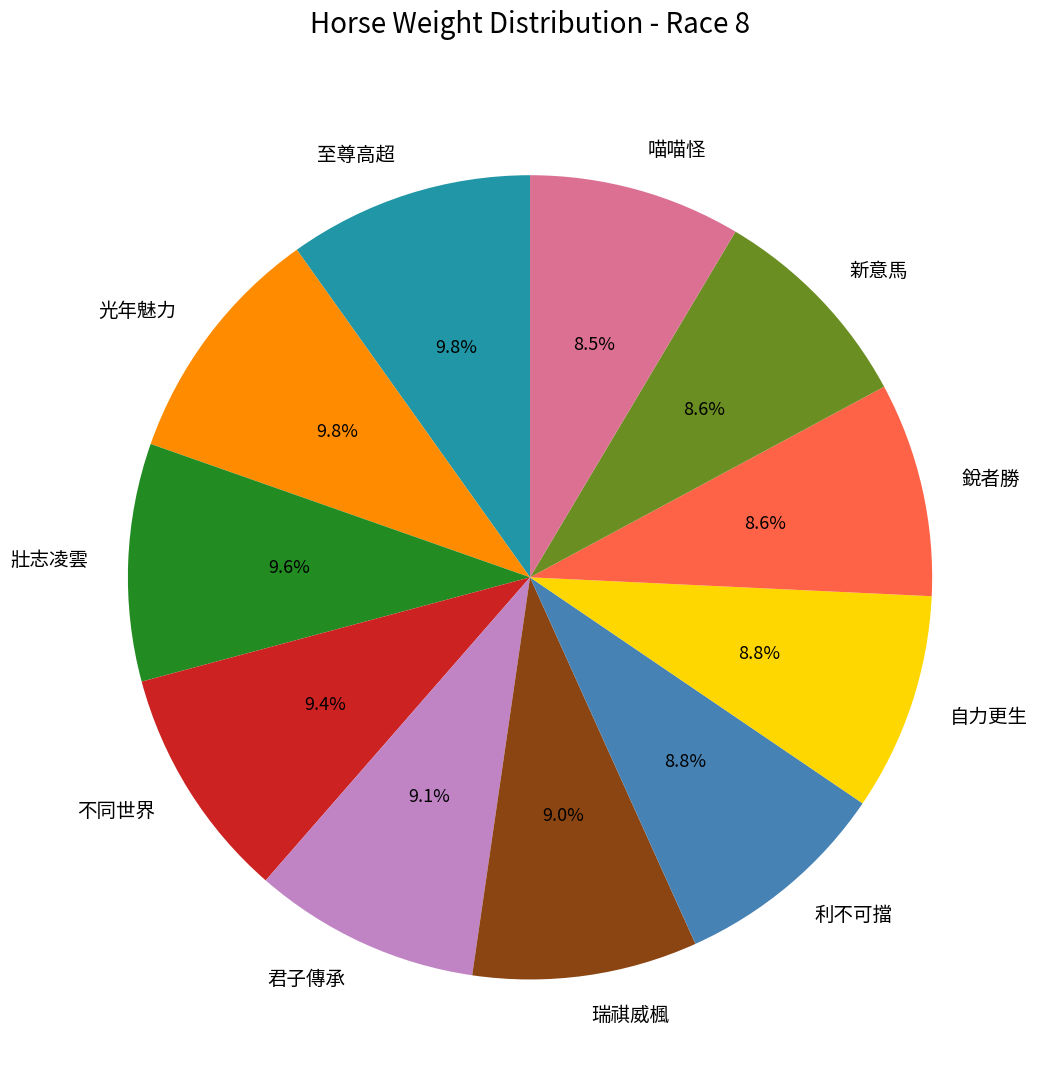

What percentage is NOT represented by 至尊高超?

90.2%